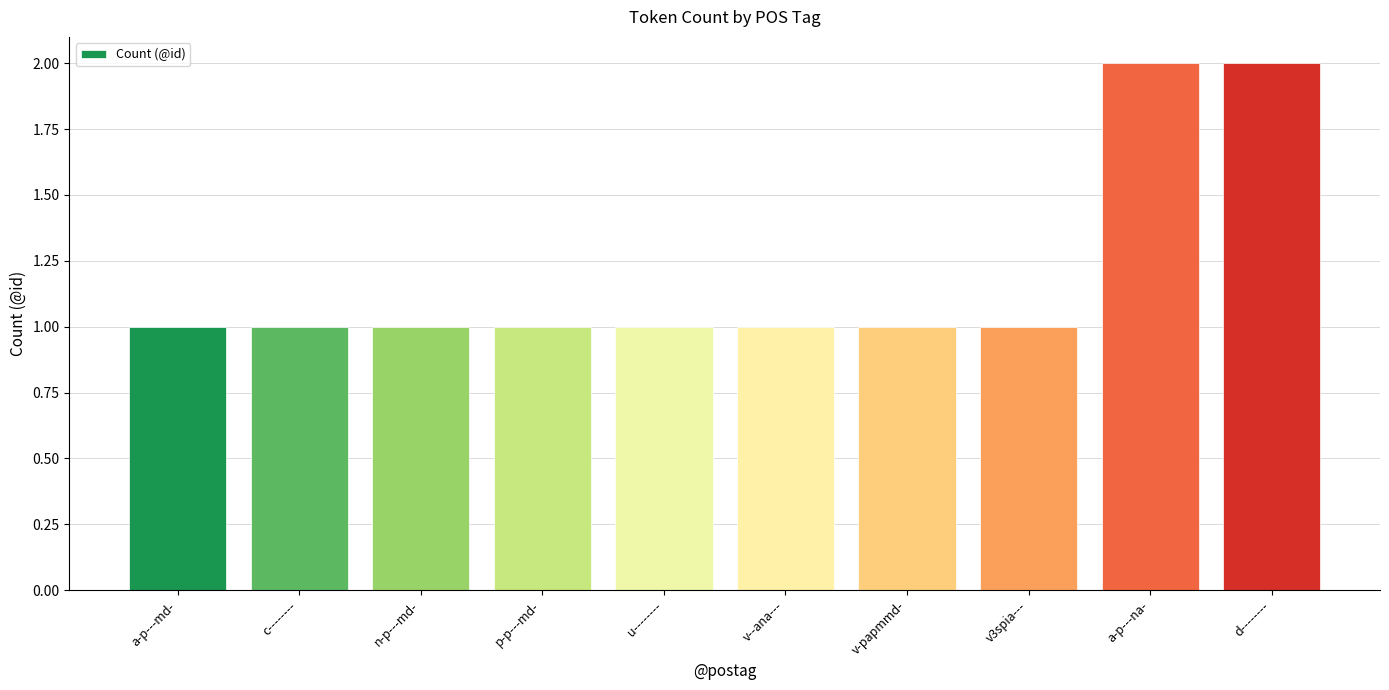

How many values are between 1 and 2?

10